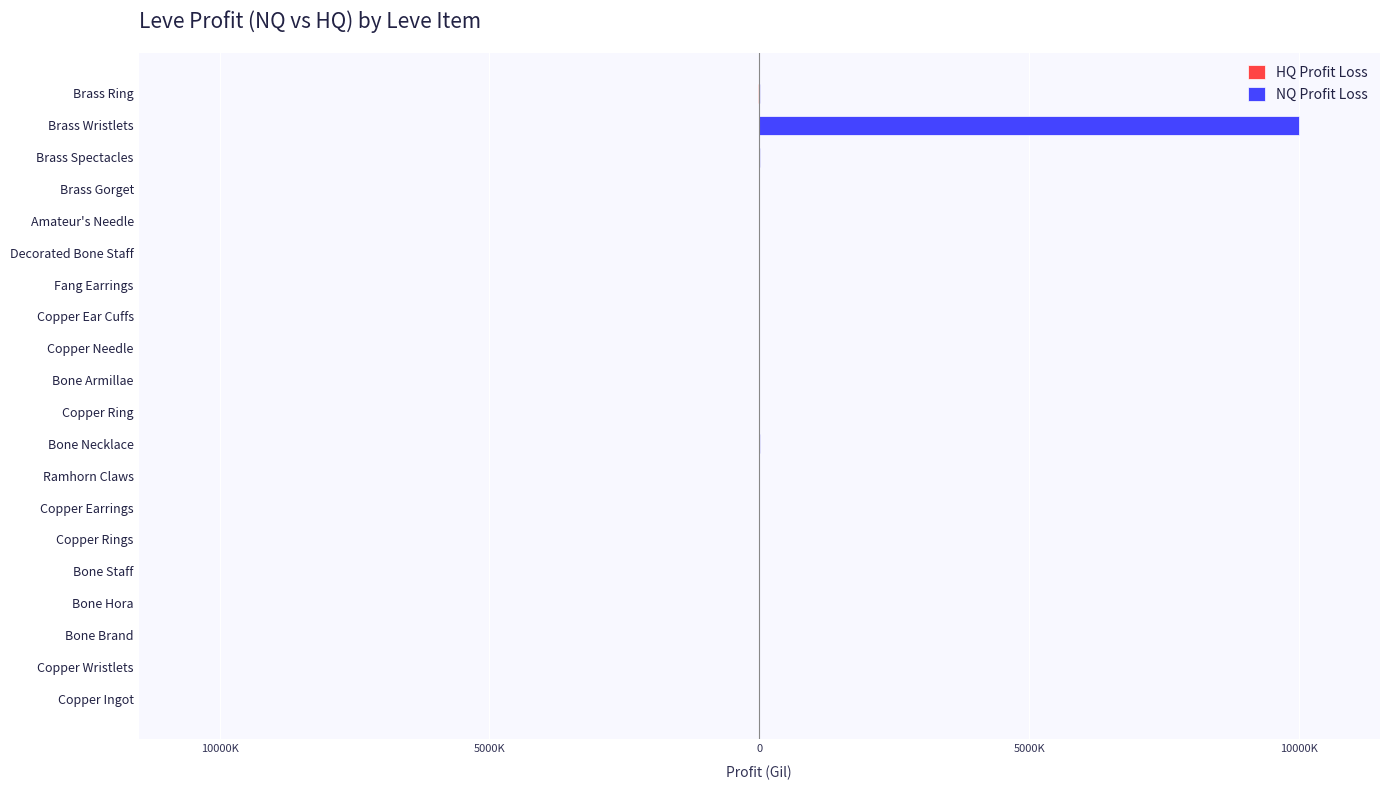

Are the bars horizontal?

Yes